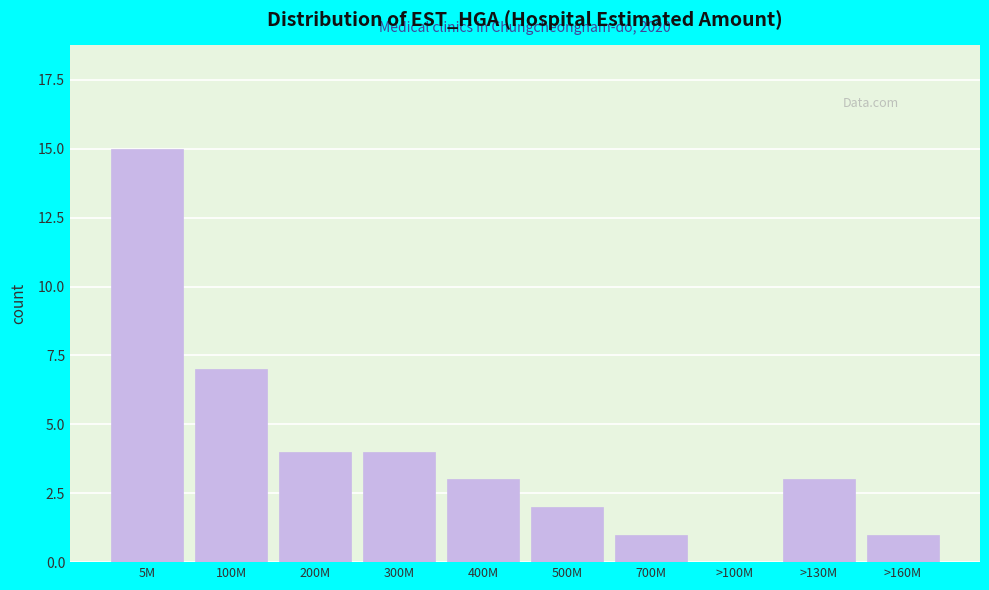

Reading left to right, transcribe all the data shown in this chart.

5M=15	100M=7	200M=4	300M=4	400M=3	500M=2	700M=1	>100M=0	>130M=3	>160M=1